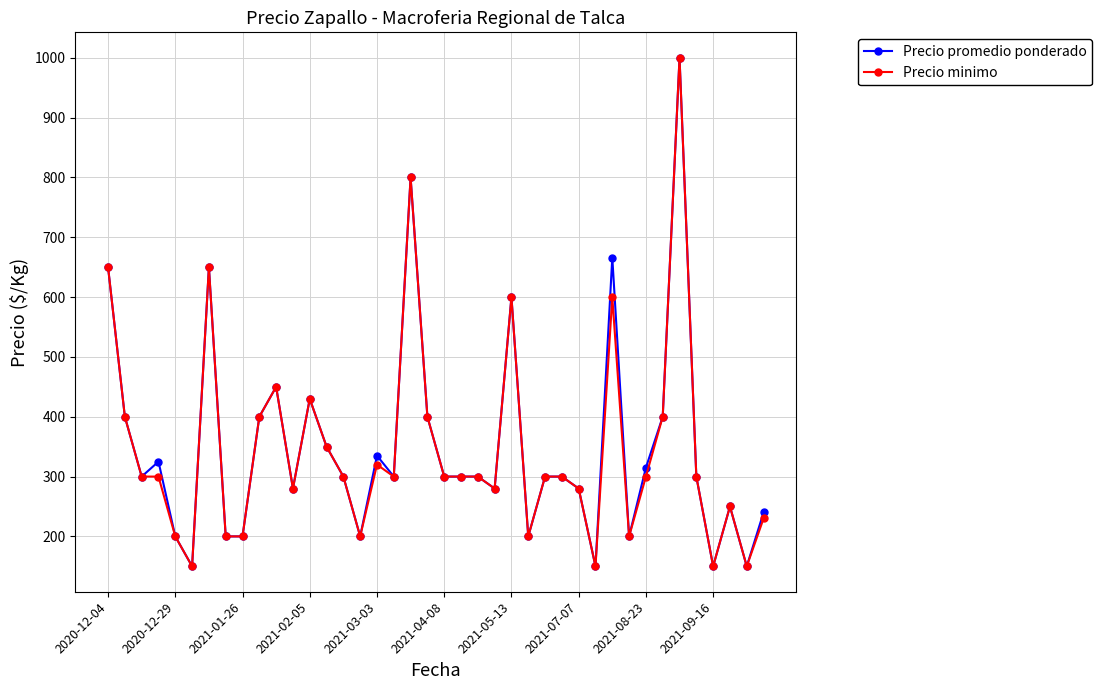

What is the maximum value for Precio minimo?

1000